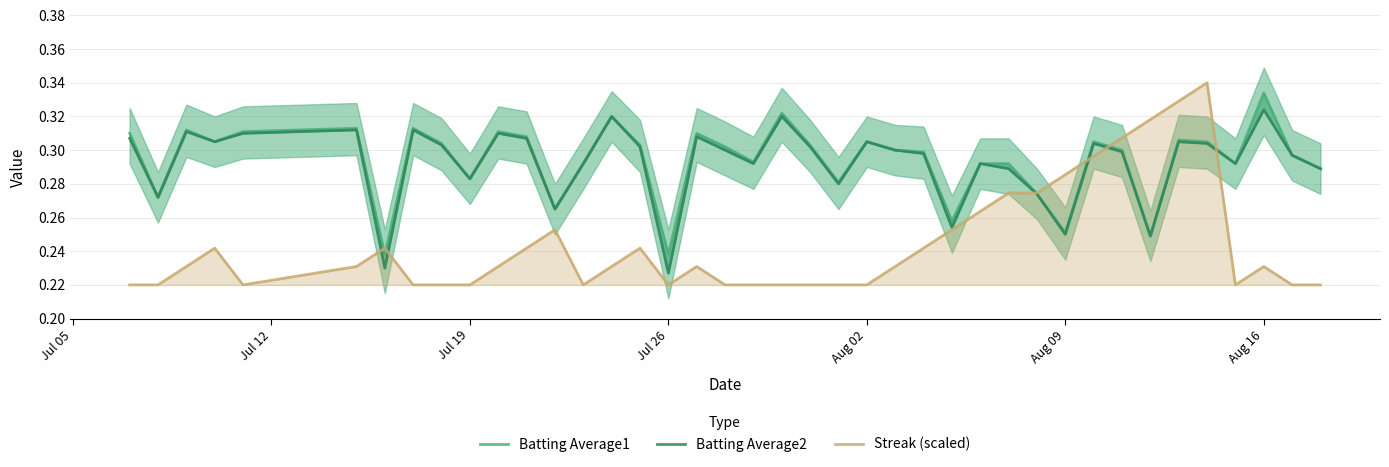

True or false: Batting Average2 has more than 0 points higher than both neighbors.

True